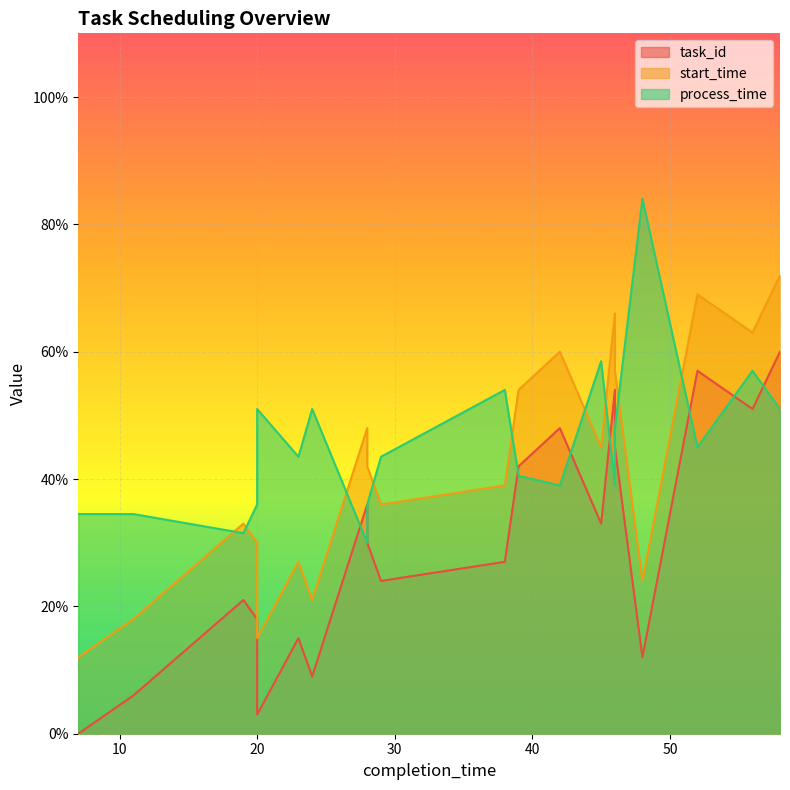

At which category is the sum across all series the highest?

58